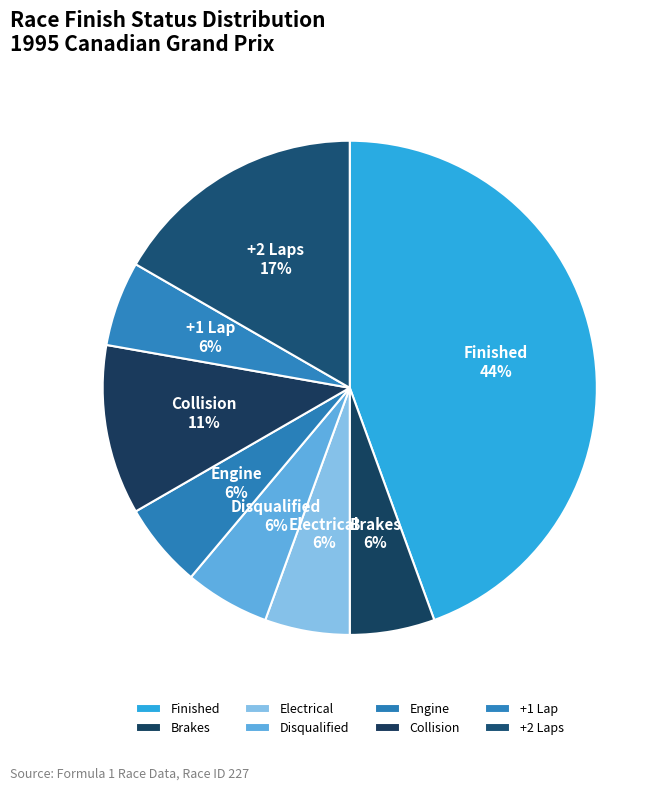

How many slices are in this pie chart?

8